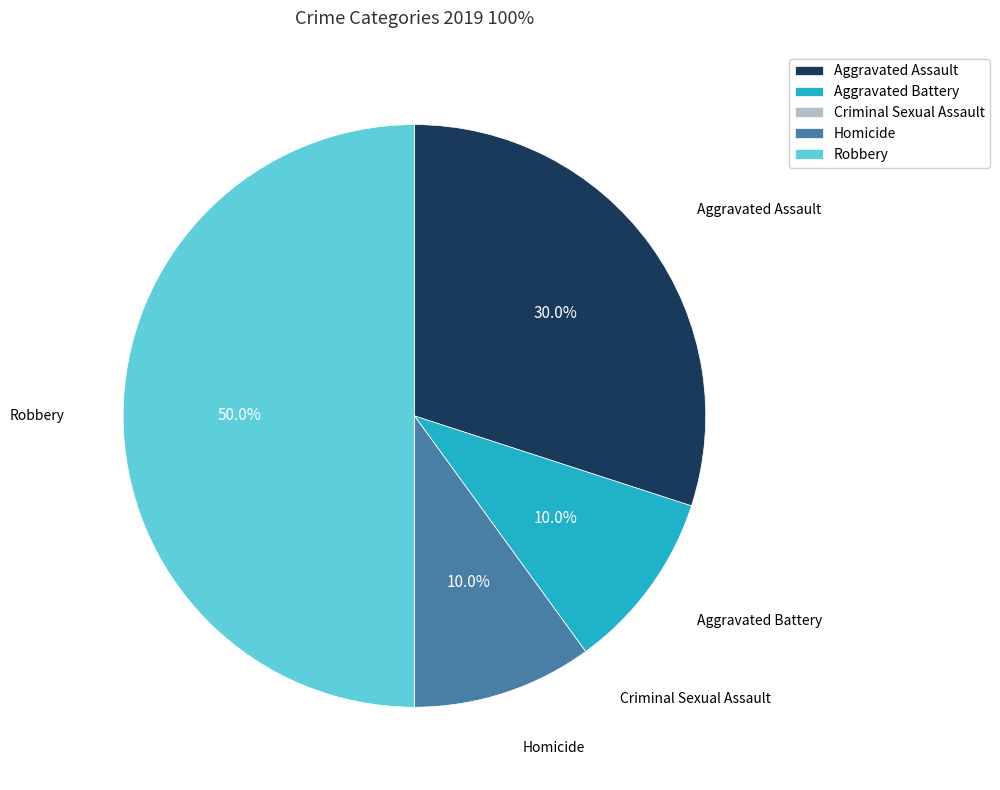

Is it true that Aggravated Assault is 30% of the pie?

True